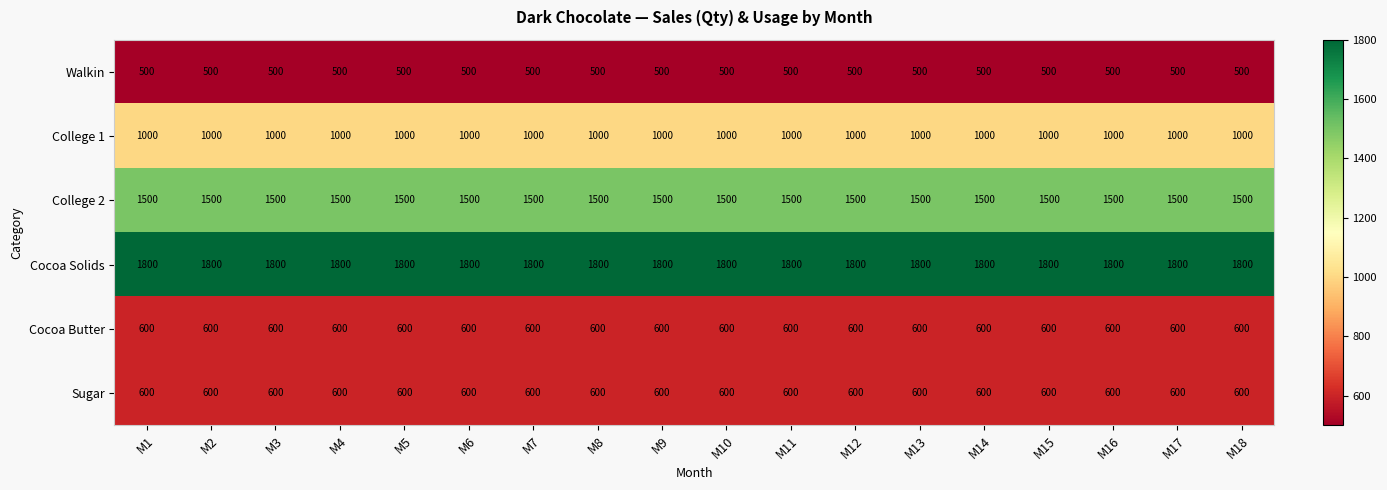

What is the average value of the Cocoa Solids series?

1800